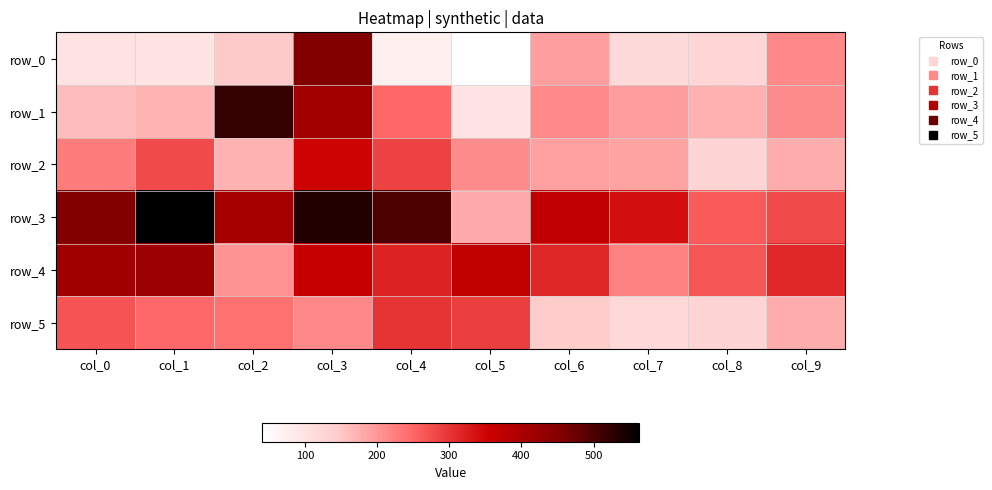

Which has a higher value, col_5 or col_4?

col_4